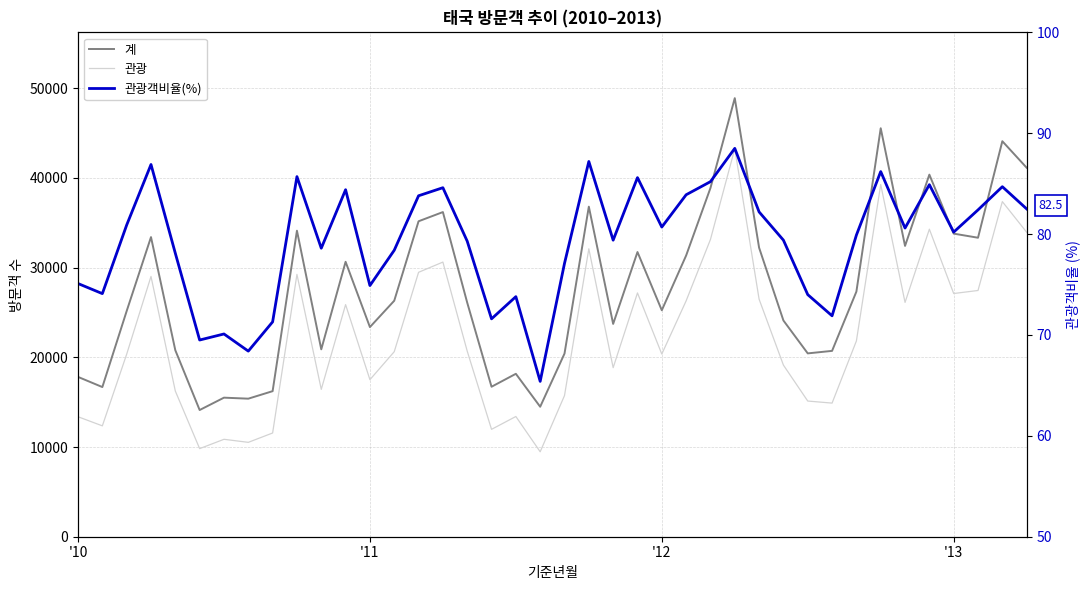

True or false: 관광 has a value of 10288.6 at 16.

False